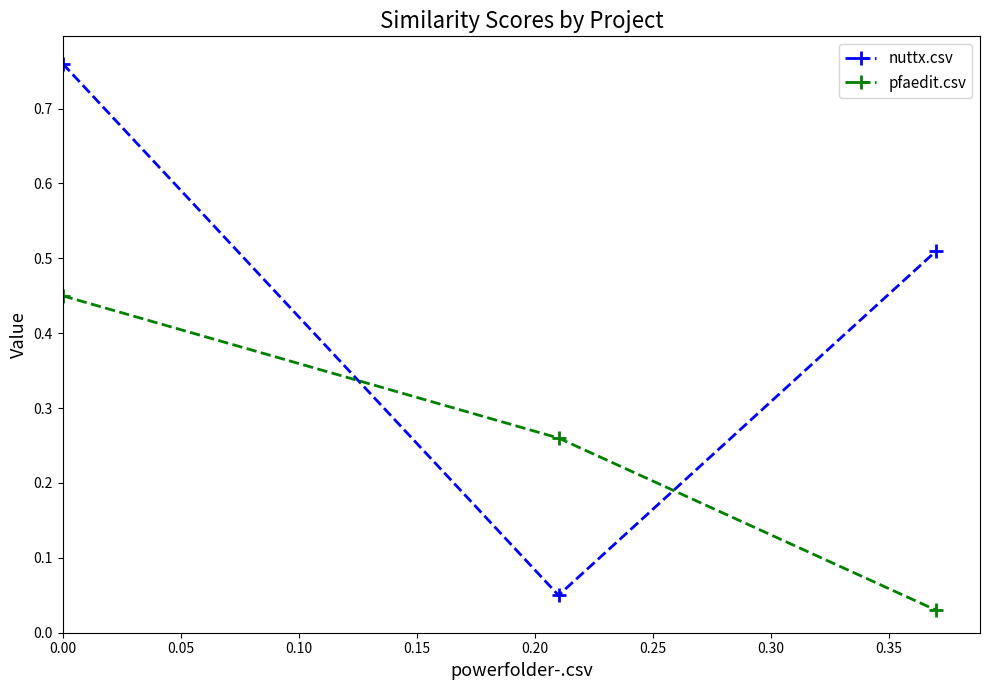

Which series has the largest range (max minus min)?

nuttx.csv